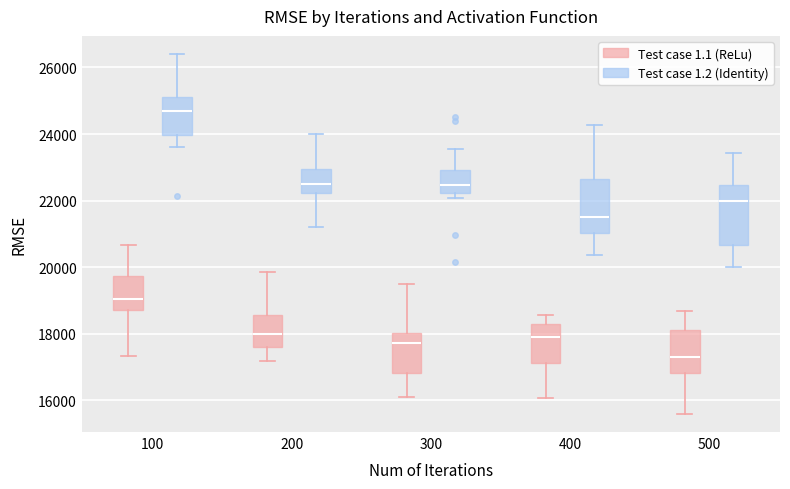

Which box has the highest median line?

100 (Test case 1.2 (Identity))